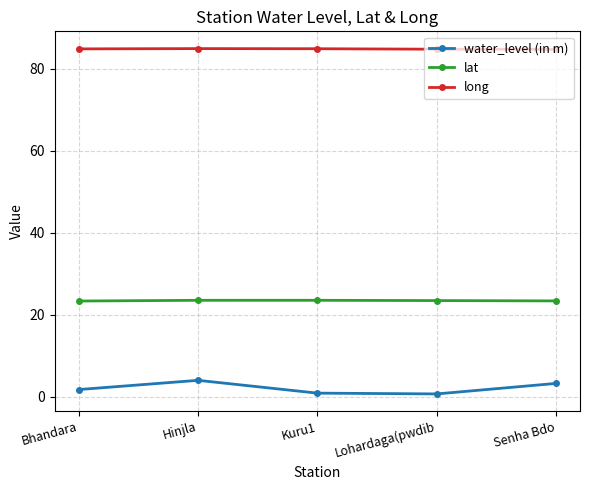

Rank the series by their average value, from lowest to highest.

water_level (in m), lat, long